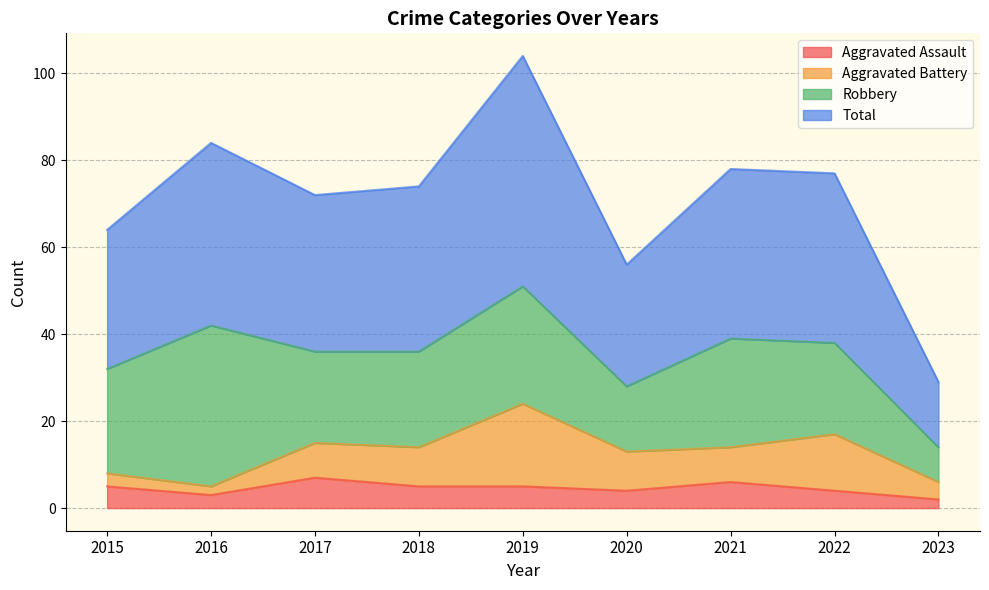

Which series has the largest range (max minus min)?

Total